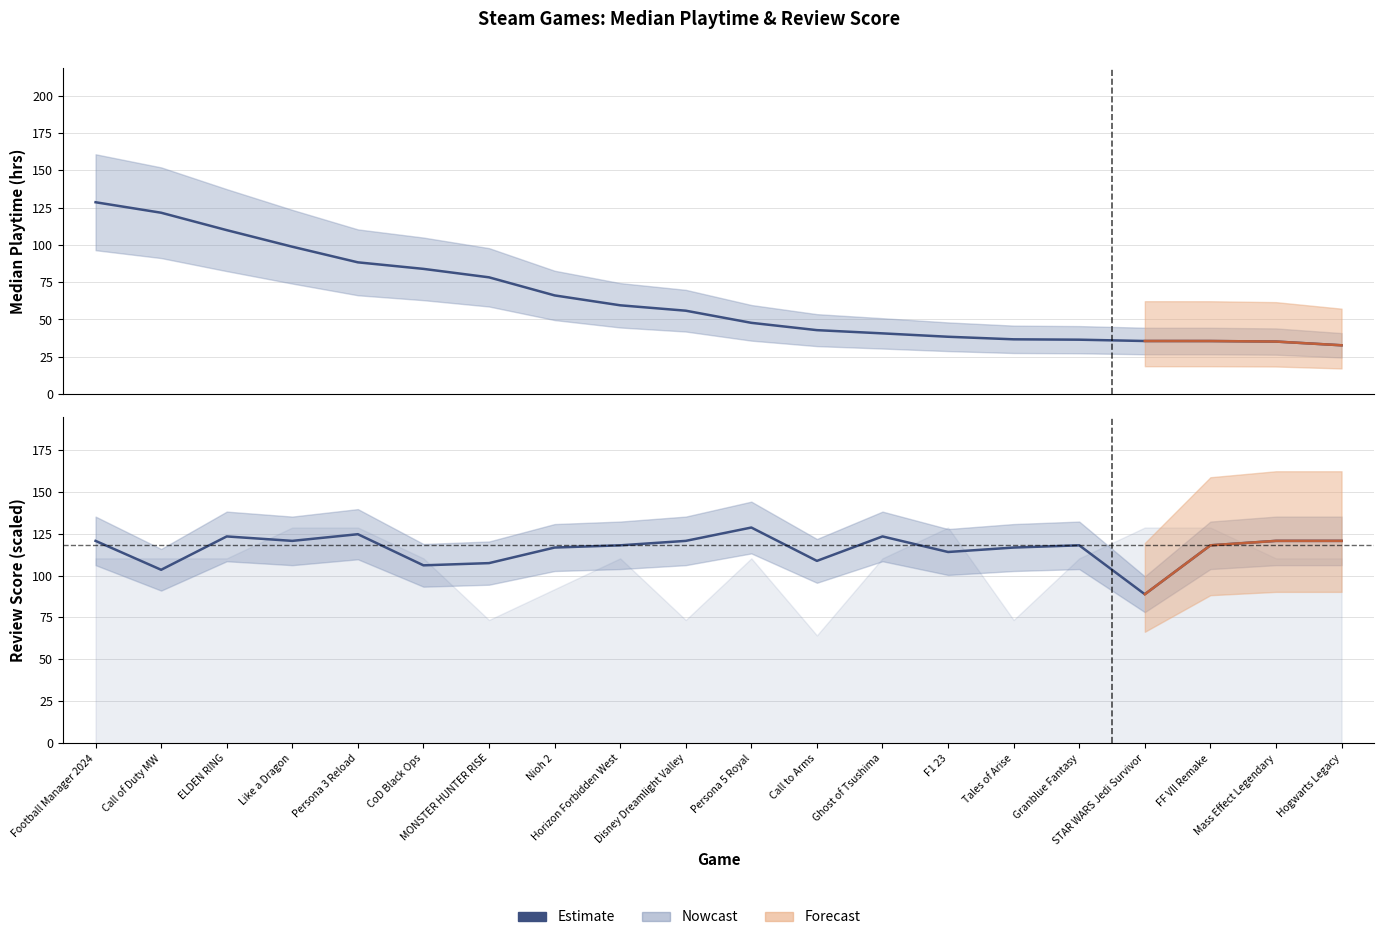

Is it true that the value at Disney Dreamlight Valley is 120.6?

True